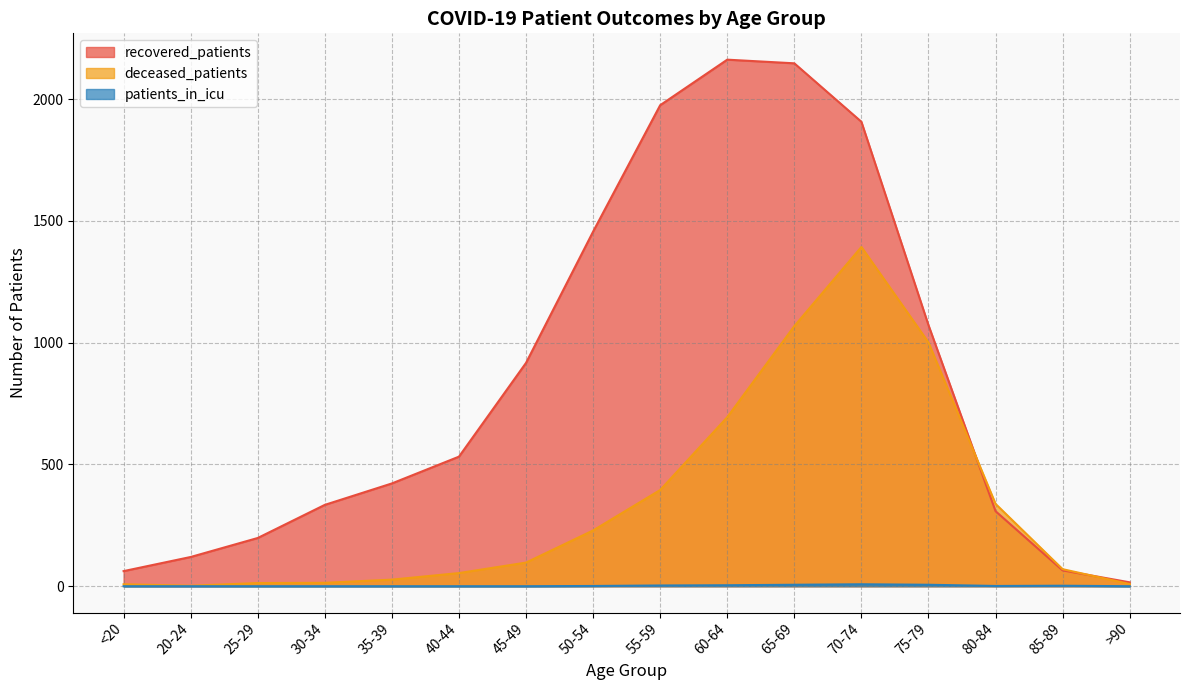

What is the value of the deceased_patients point at the 11th from the left?

1068